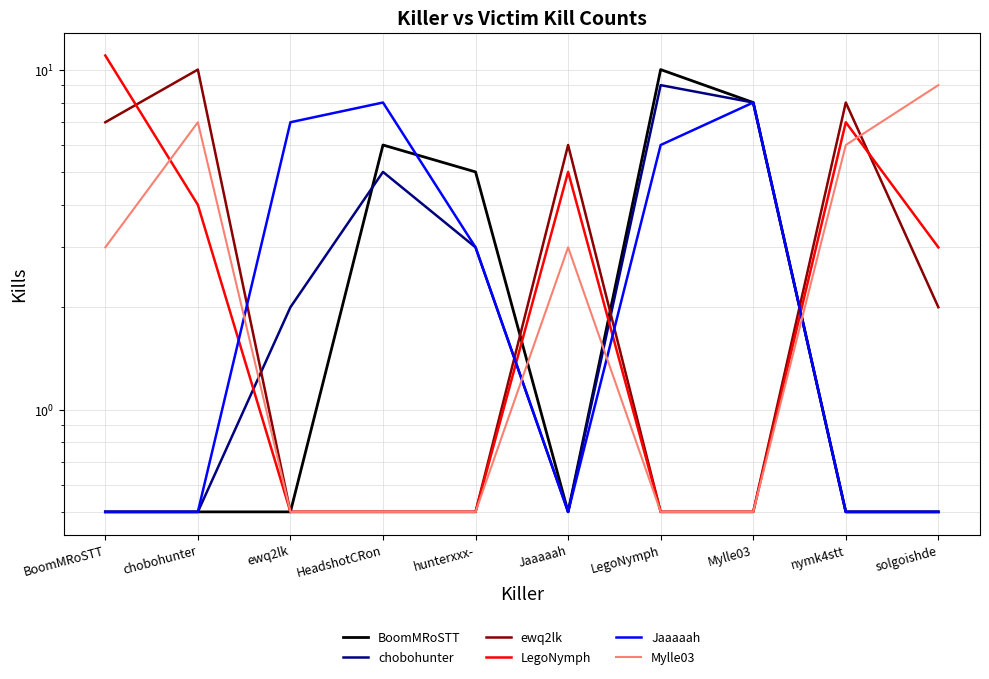

What is the label of the 10th point from the right?

BoomMRoSTT